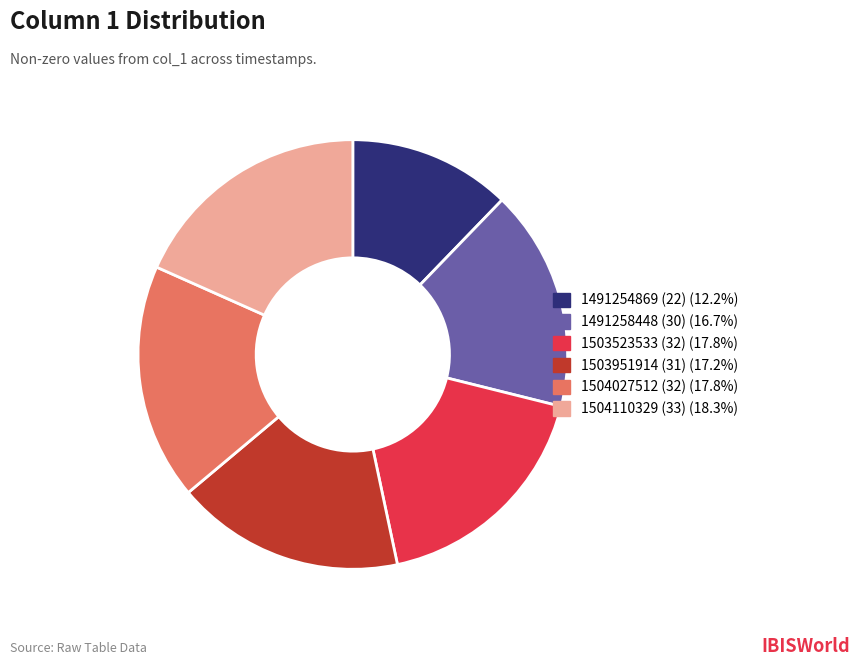

Does any single category account for the majority?

No